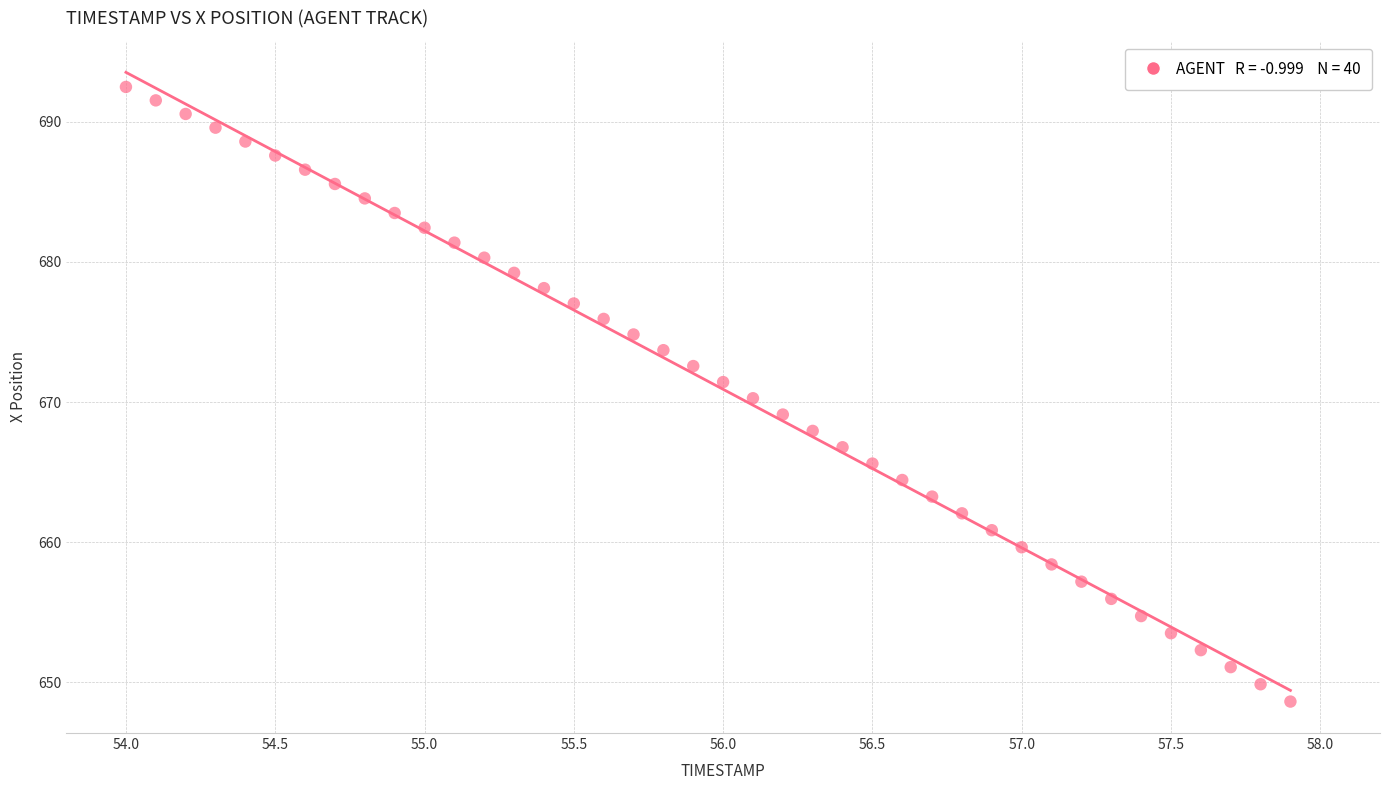

What is the range of X values (max minus min)?

3.9